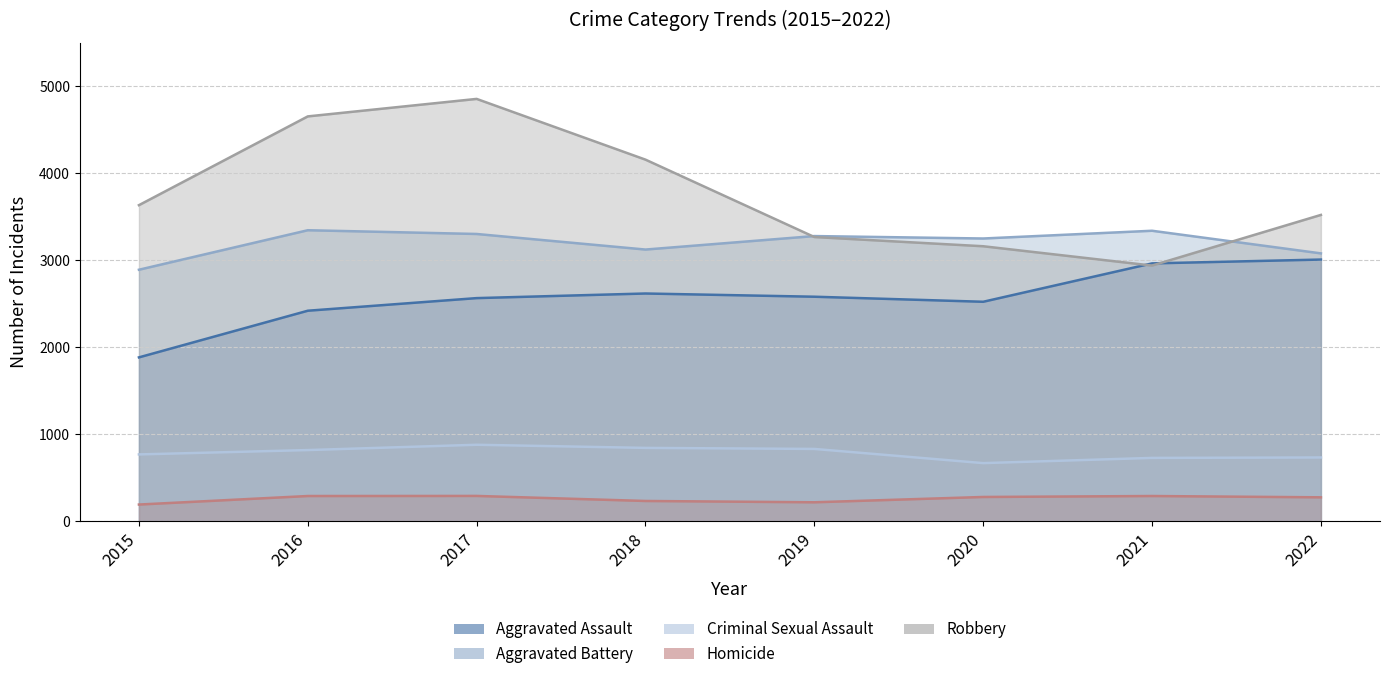

The value of Aggravated Battery at 2021 is 5431. True or false?

False